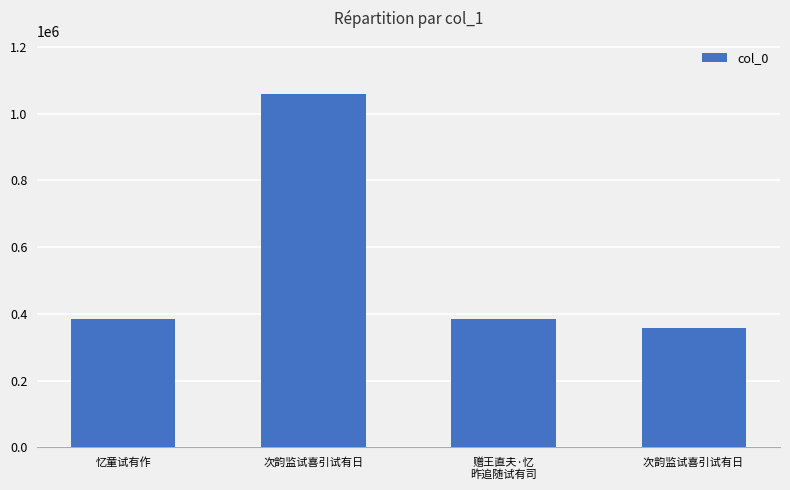

What is the minimum value shown in the chart?

358007